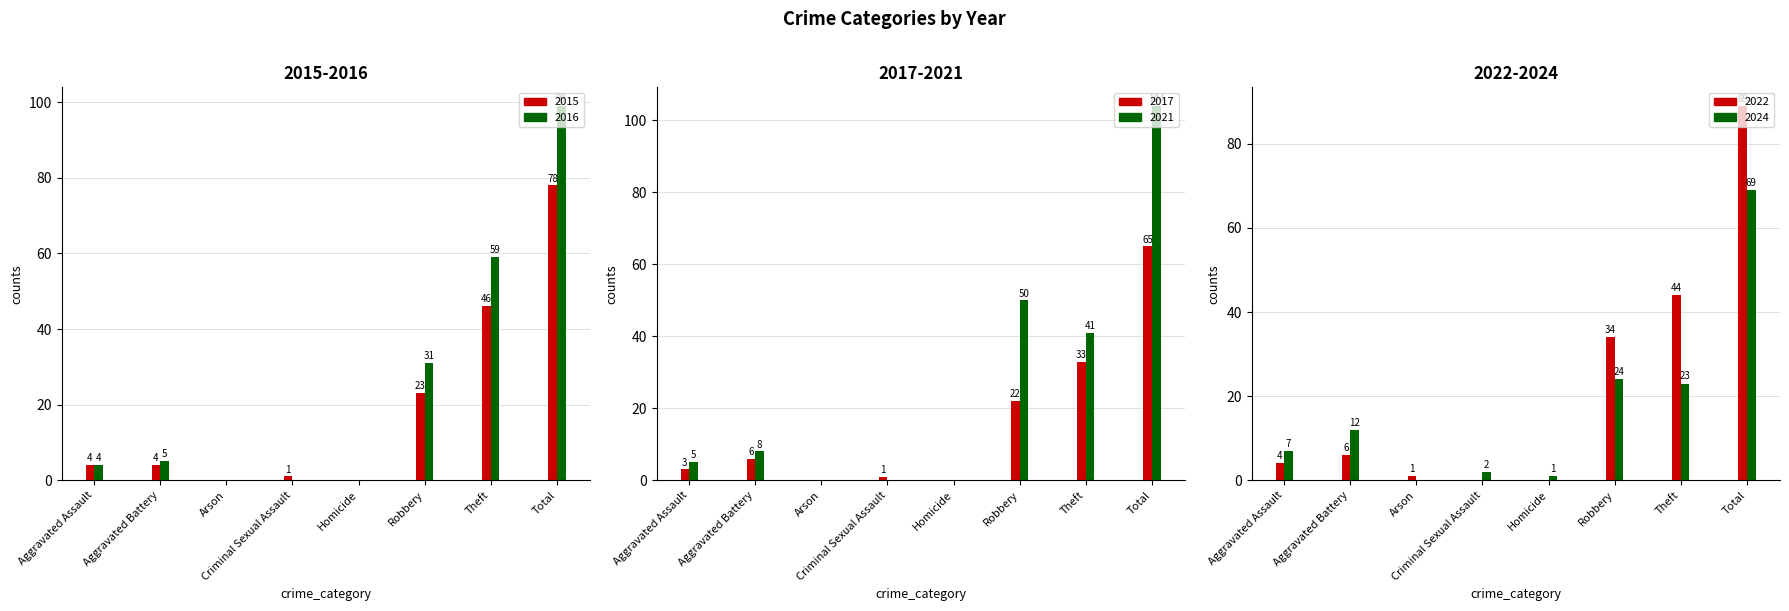

Which category has the highest value across all series?

Total